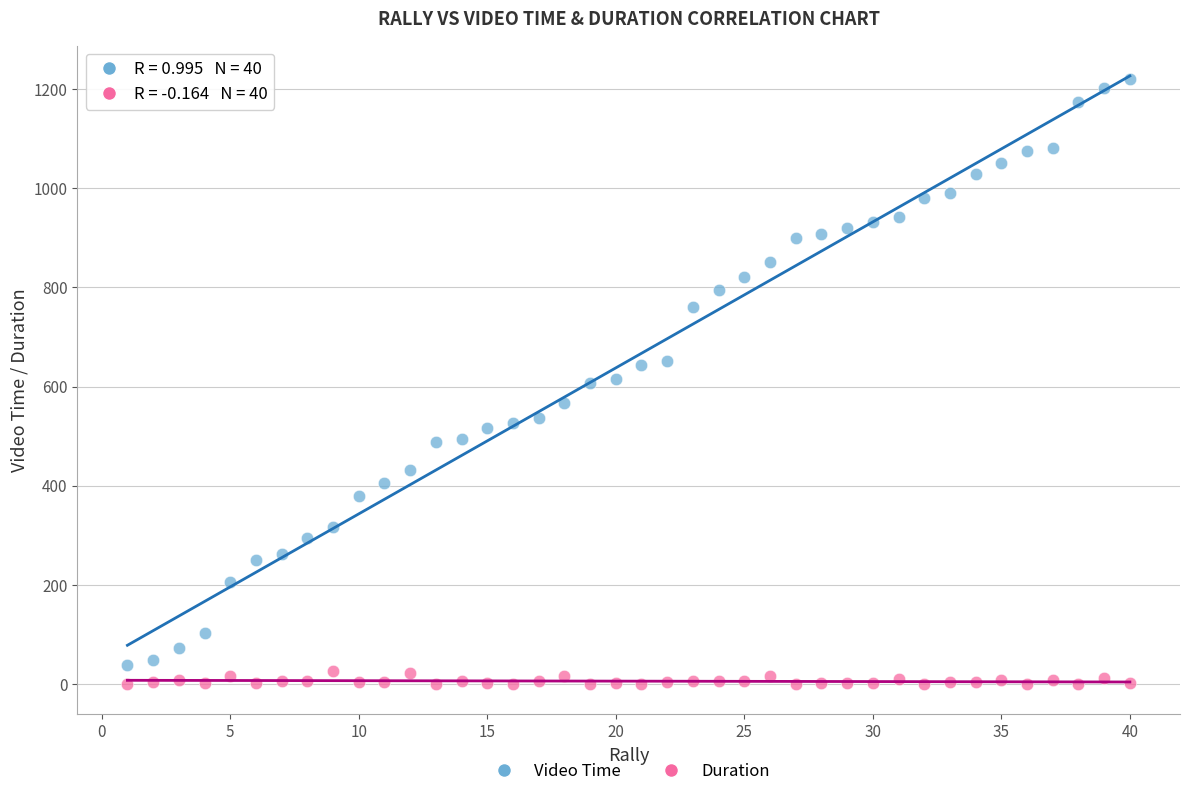

Which series reaches the minimum Y coordinate?

Duration